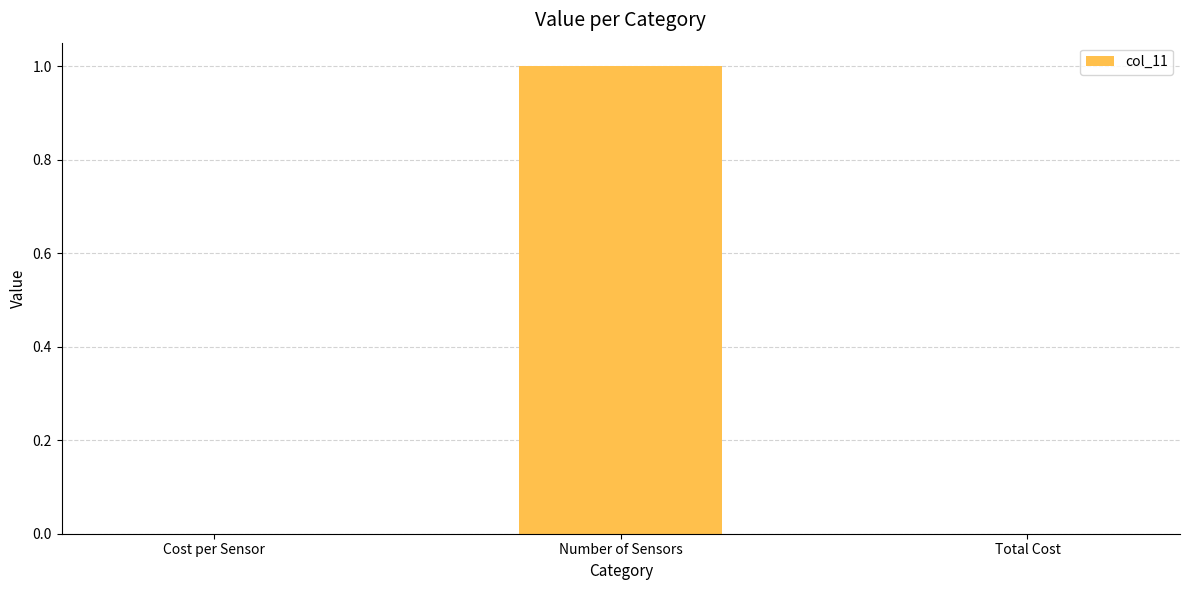

What is the sum of the values at Total Cost and Number of Sensors?

1